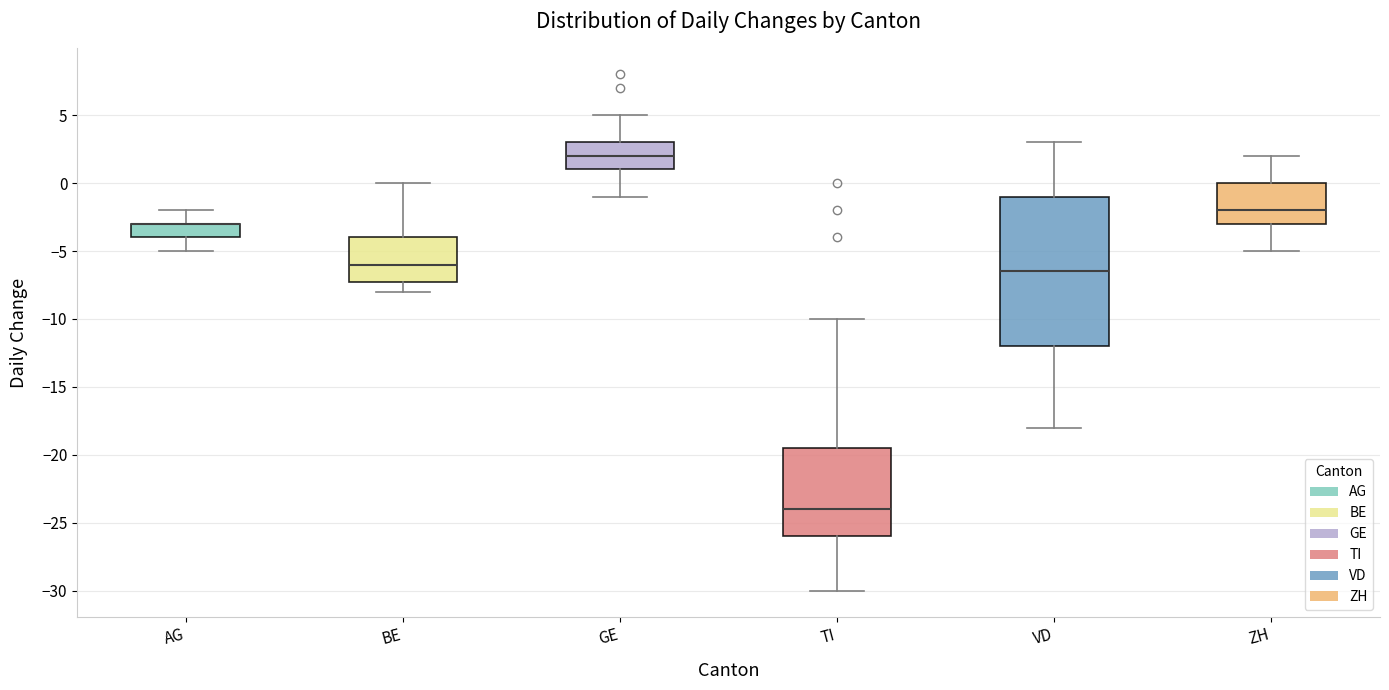

Reading left to right, read every box against the y-axis: the position of its median line, the range the box covers, and the ends of its whiskers. The values are not printed on the chart, so give them approximately, as read against the axis.

AG: median -3.0 (drawn on the box's upper edge), box -4.0 to -3.0, whiskers -5.0 to -2.0
BE: median -6.0, box -7.0 to -4.0, whiskers -8.0 to 0.0
GE: median 2.0, box 1.0 to 3.0, whiskers -1.0 to 5.0
TI: median -24.0, box -26.0 to -19.5, whiskers -30.0 to -10.0
VD: median -6.5, box -12.0 to -1.0, whiskers -18.0 to 3.0
ZH: median -2.0, box -3.0 to 0.0, whiskers -5.0 to 2.0